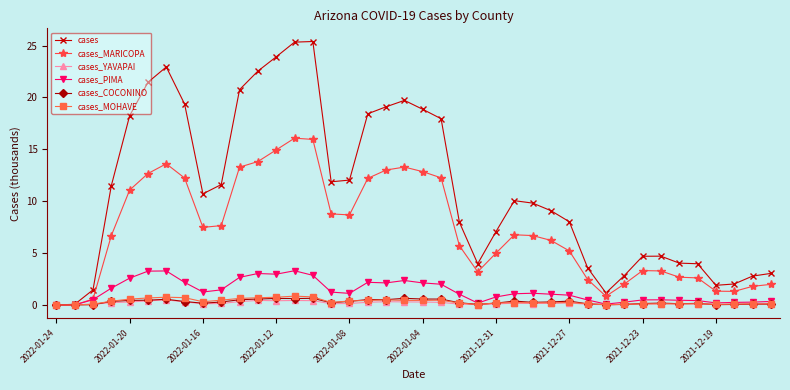

Which series has the largest total across all categories?

cases